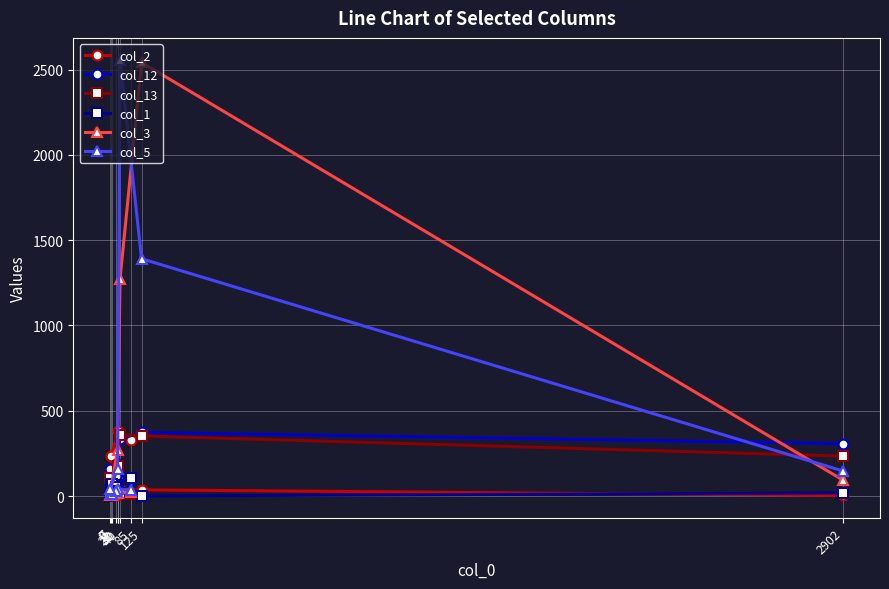

What is the label of the 3rd point from the right?

40